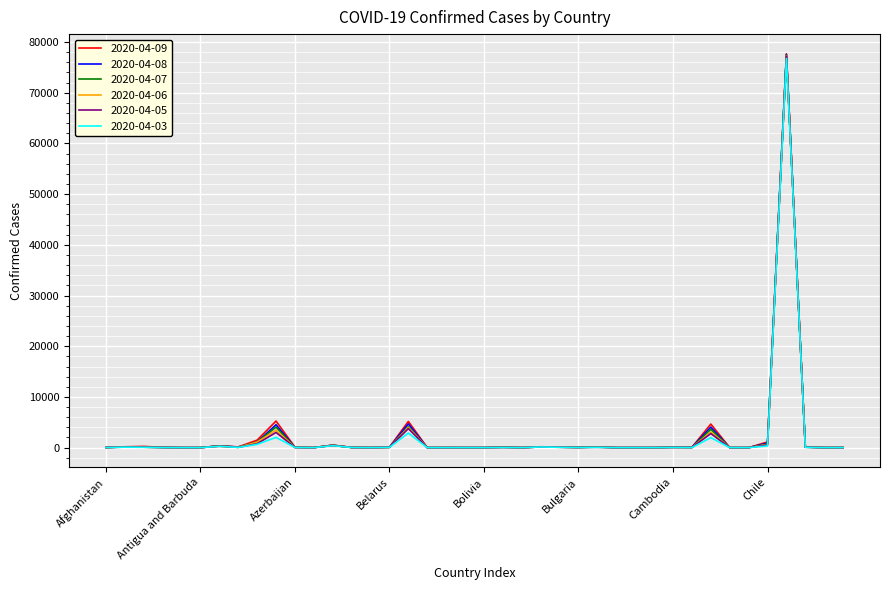

Which series has the widest spread of values?

2020-04-09